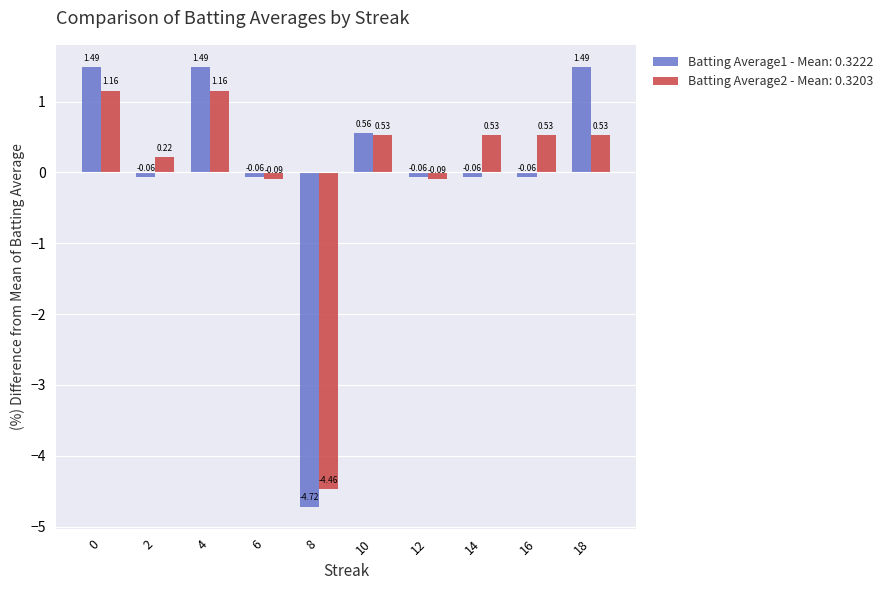

What is the sum of the Batting Average2 - Mean: 0.3203 values at 12 and 10?

0.4